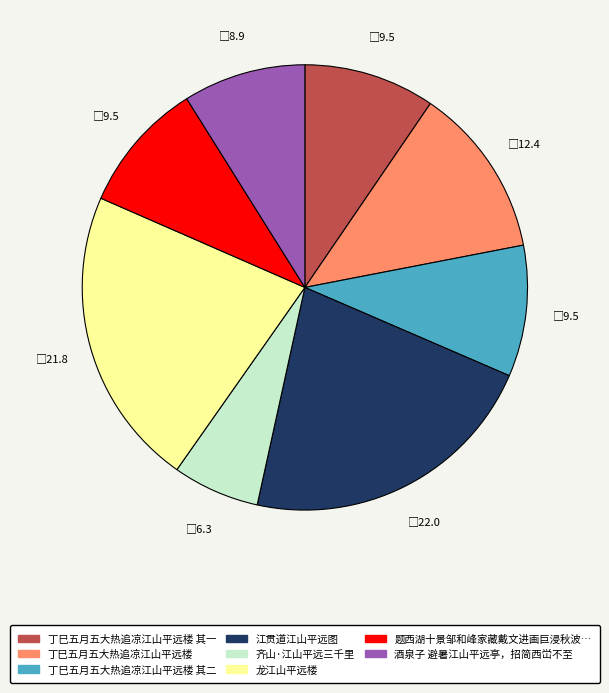

Is there a majority slice in this chart?

No